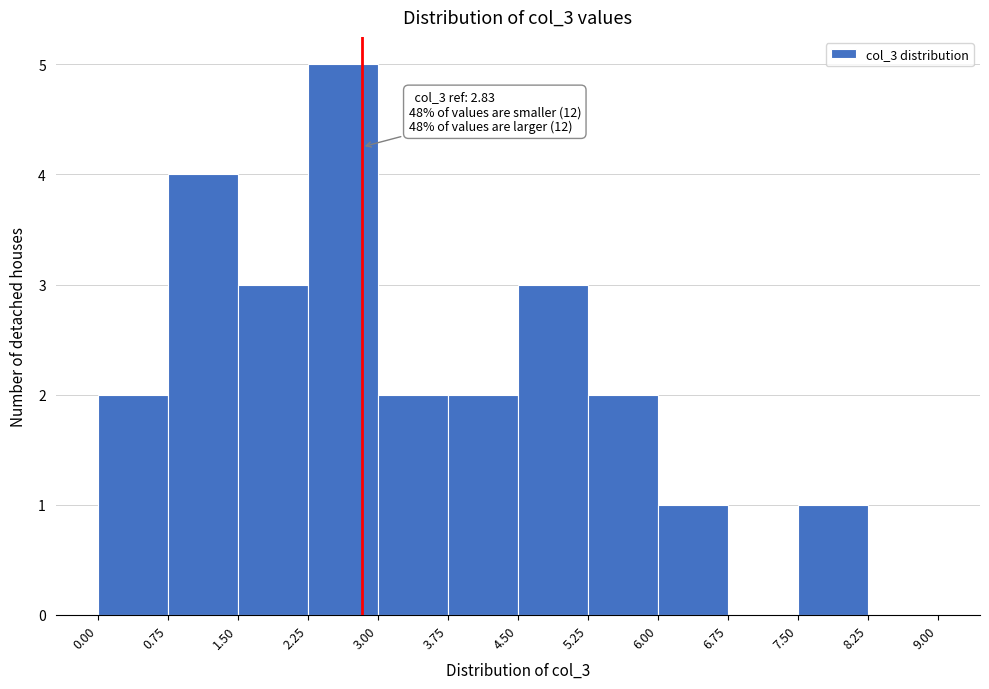

Which range on the x-axis has the tallest bar?

2.25 to 3.00